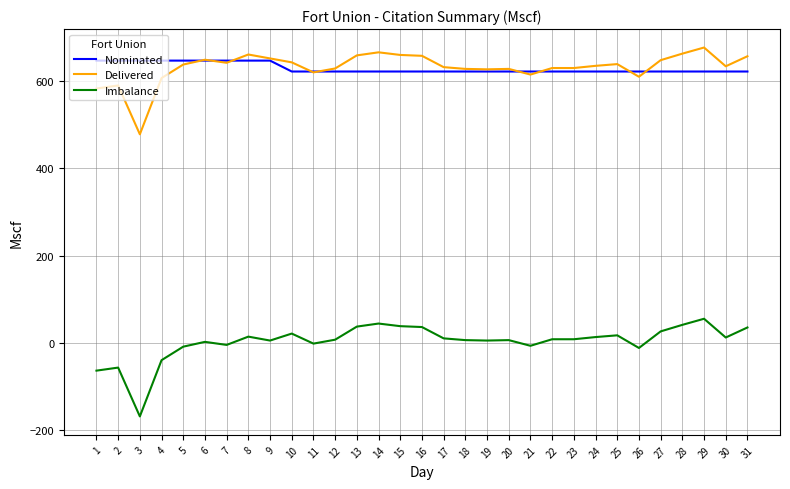

What is the minimum value for Imbalance?

-169